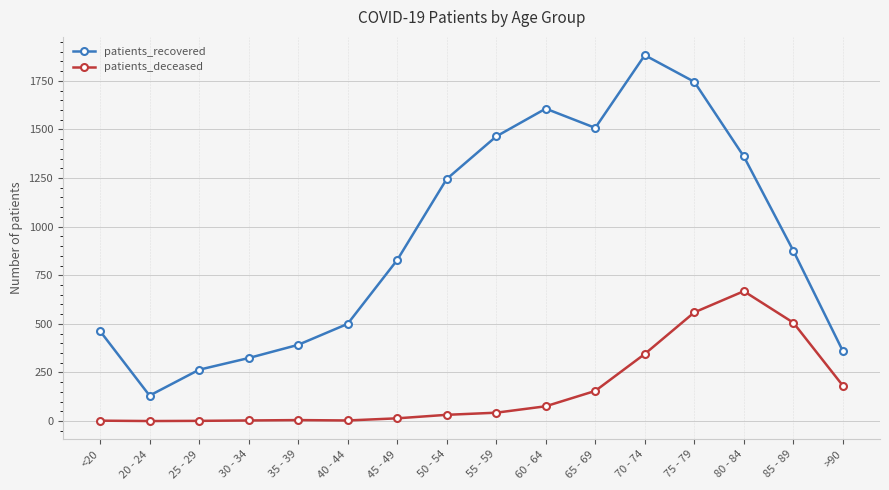

What is the label of the 12th point from the right?

35 - 39